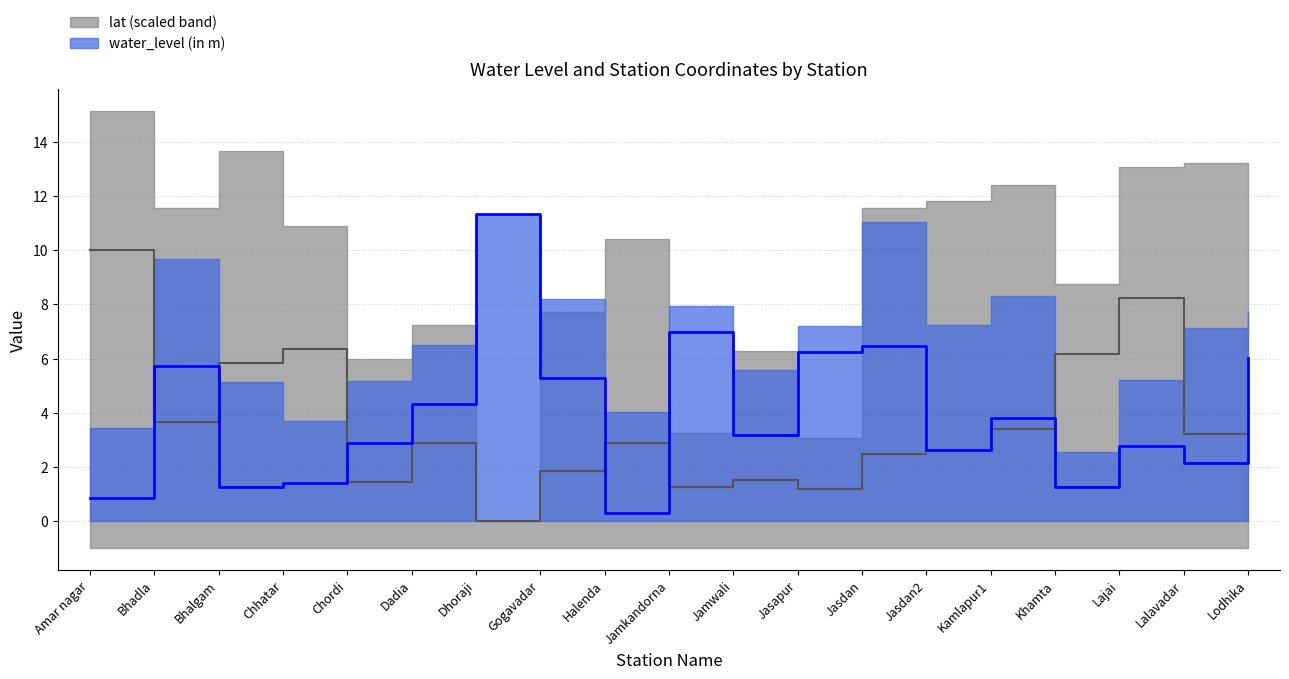

Which category has the lowest value across all series?

Dhoraji